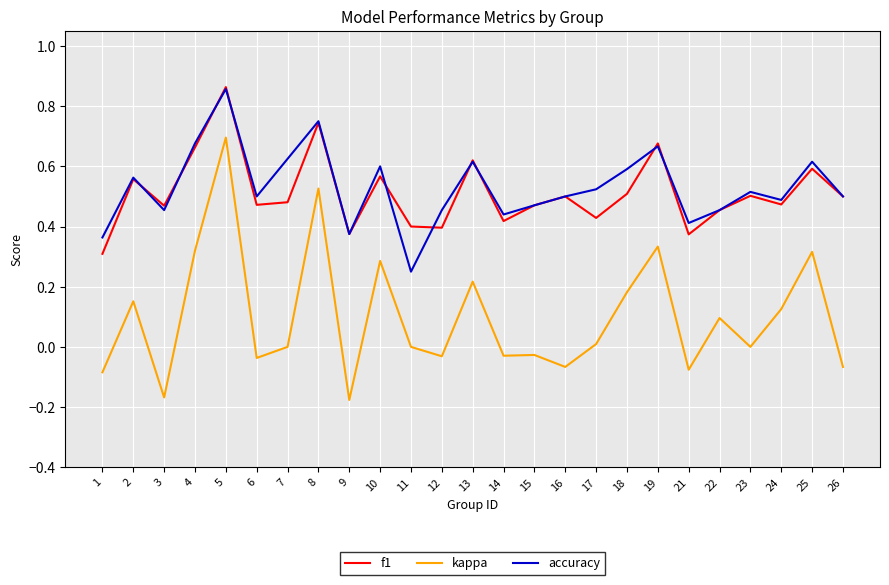

How many interior local peaks does the accuracy series have?

8